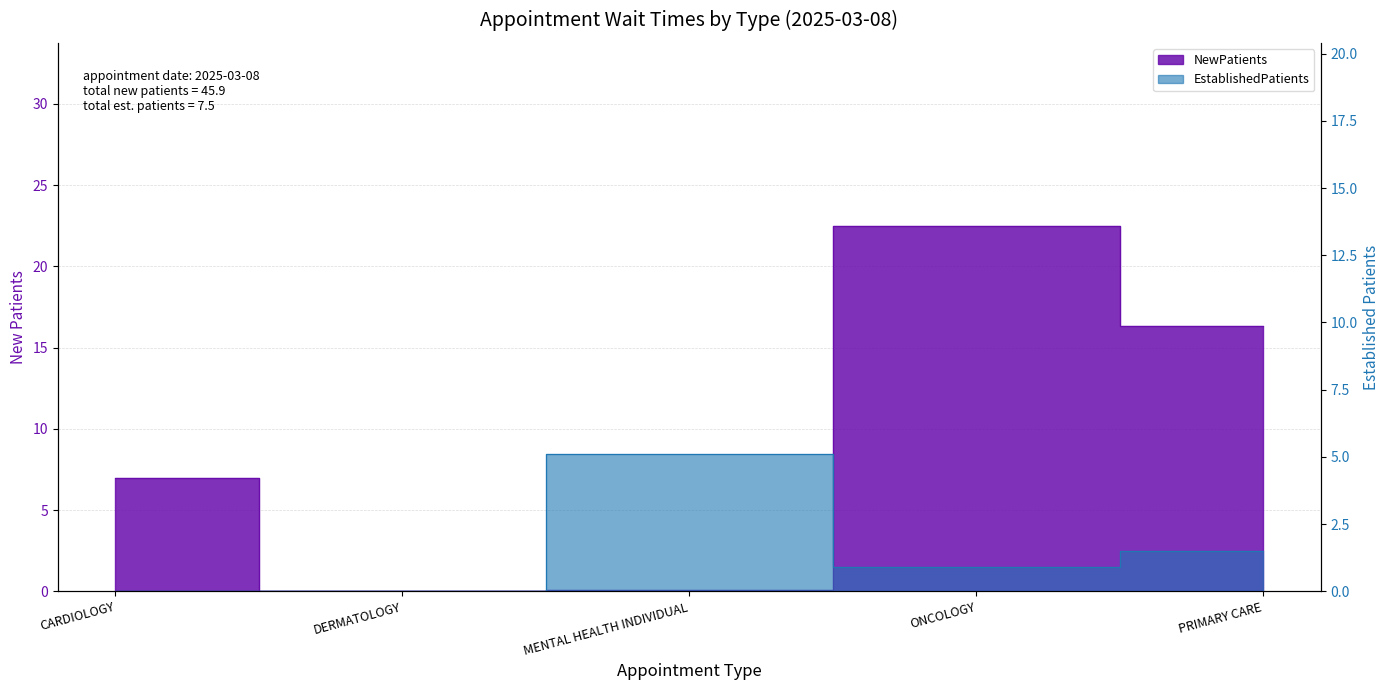

At which category does the chart reach its minimum across all series?

DERMATOLOGY